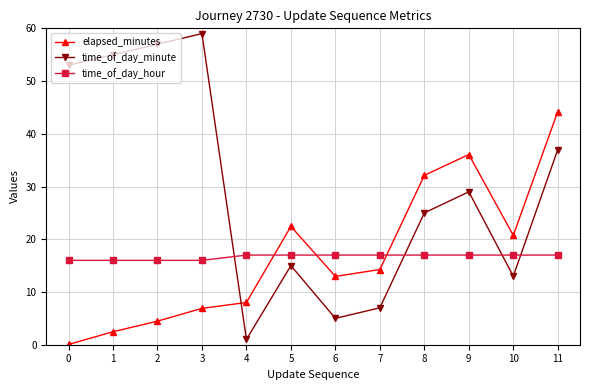

What is the greatest value displayed?

59.0